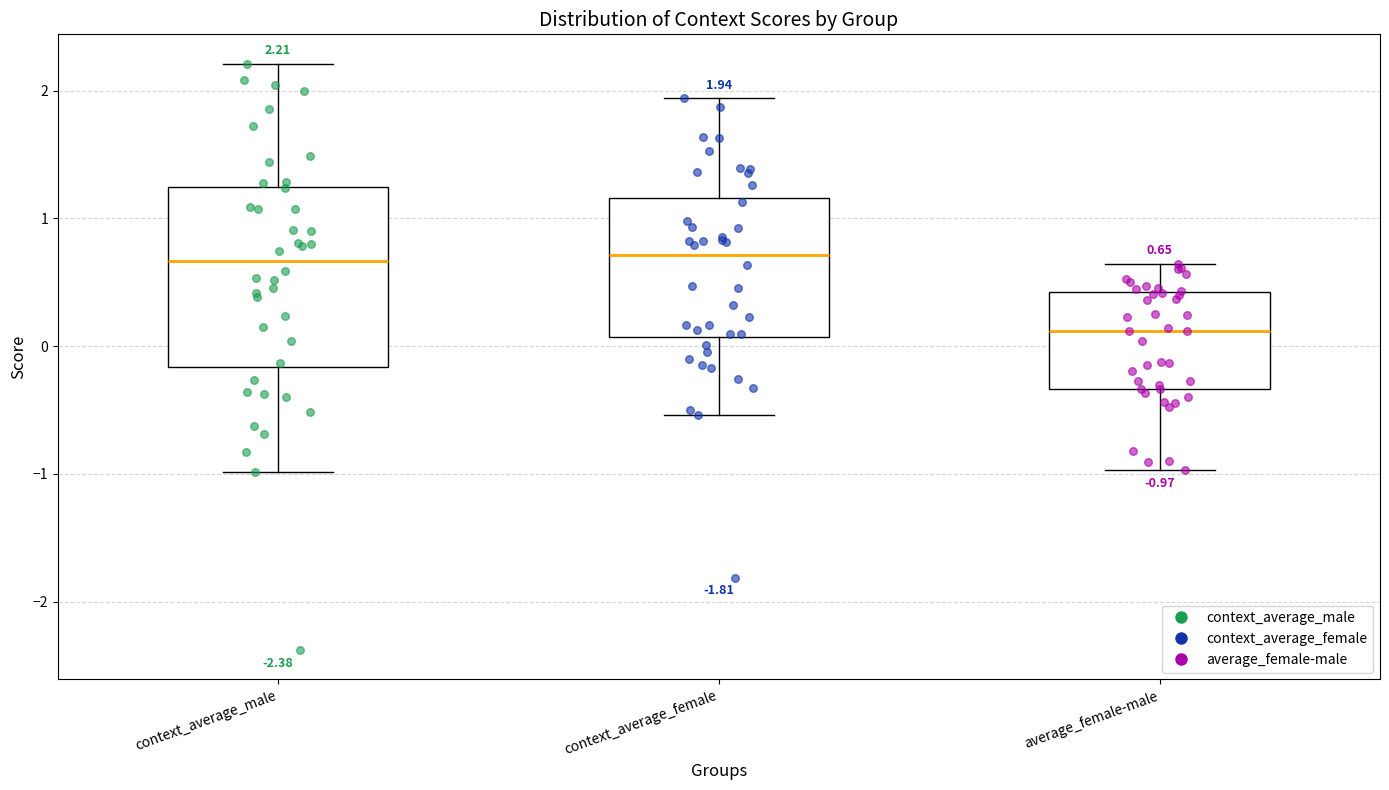

Which box's median line is the lowest?

average_female-male